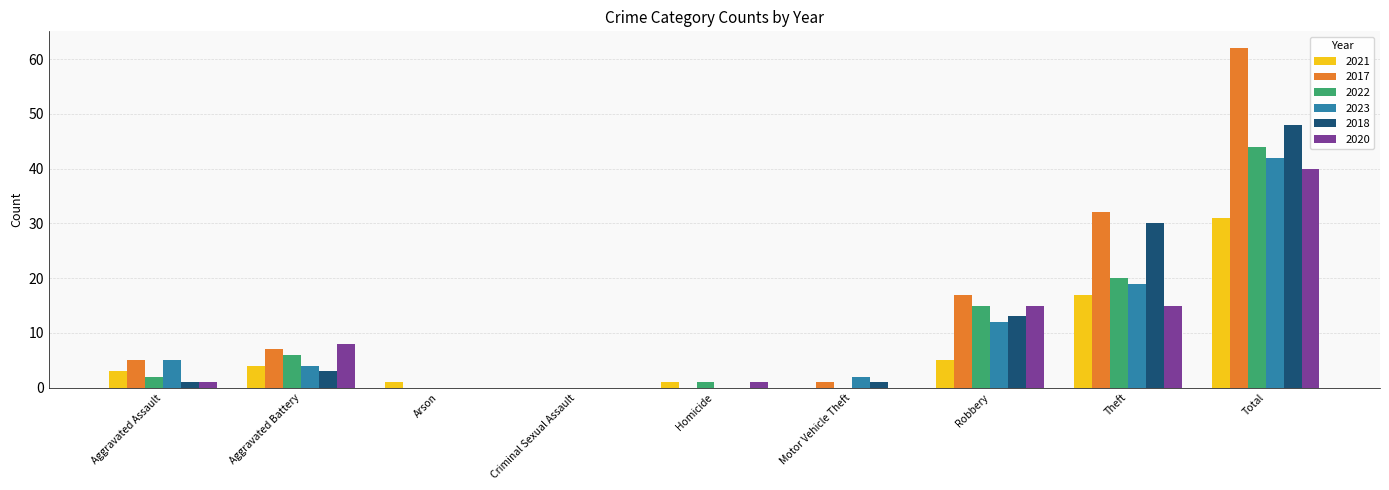

What is the sum of the 2021 values at Theft and Aggravated Battery?

21